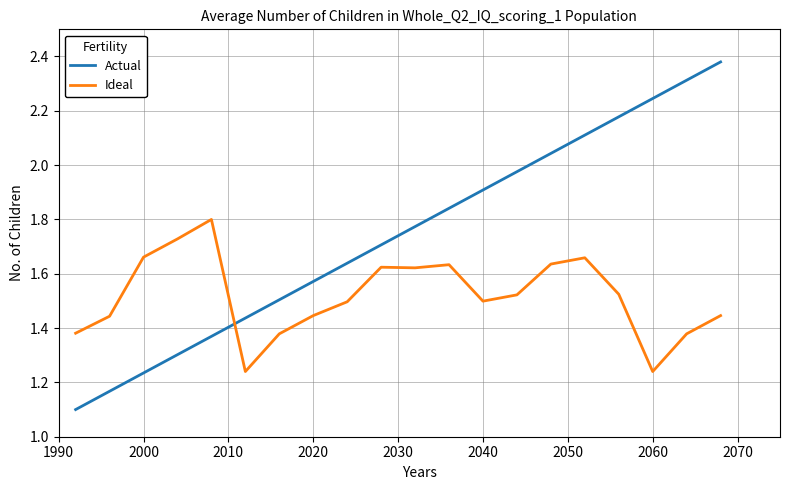

Rank the series by their maximum value, from lowest to highest.

Ideal, Actual